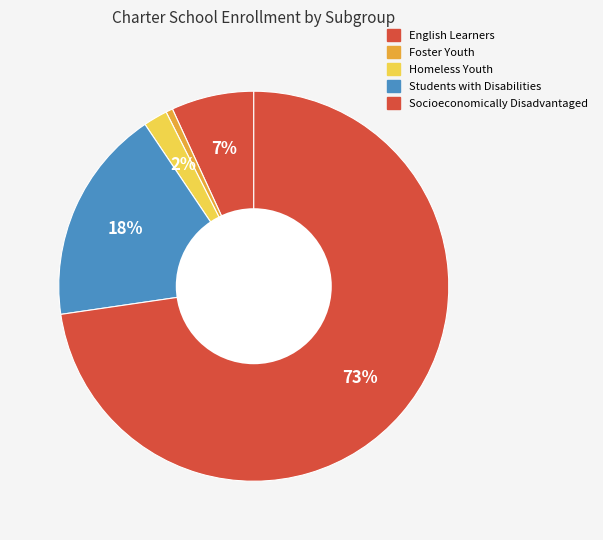

What is the majority slice?

Socioeconomically Disadvantaged